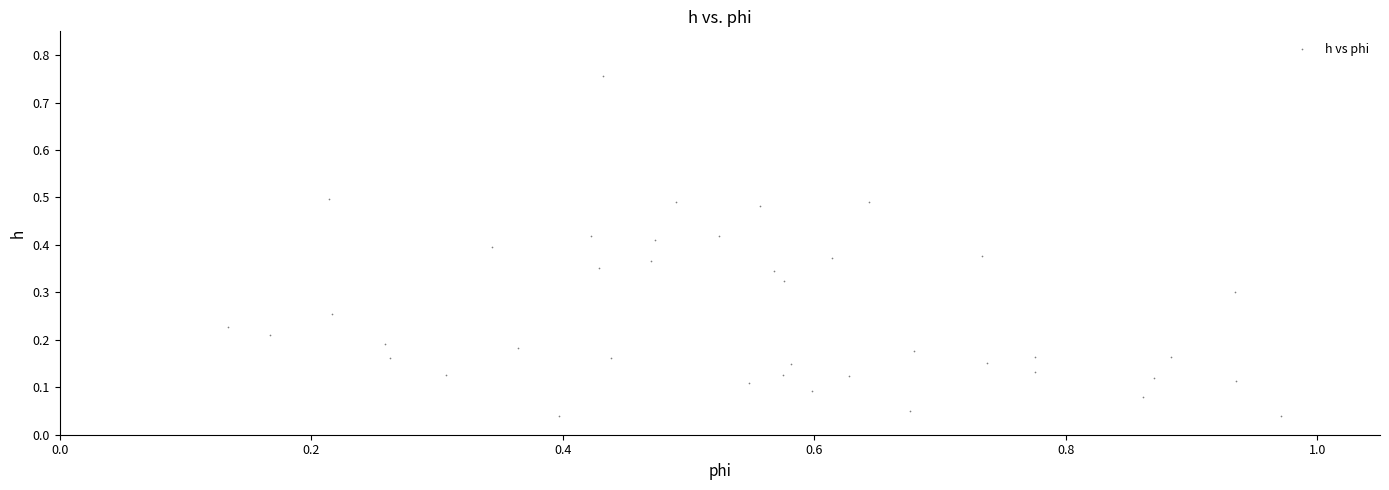

What is the range of Y values (max minus min)?

0.7